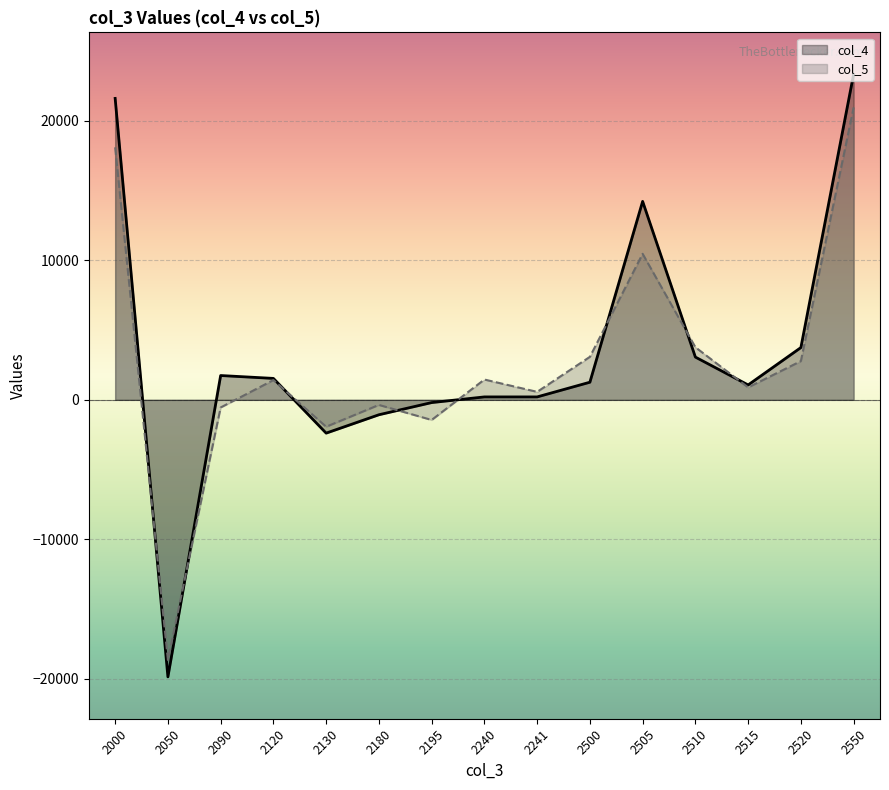

How many lines are shown in the chart?

2